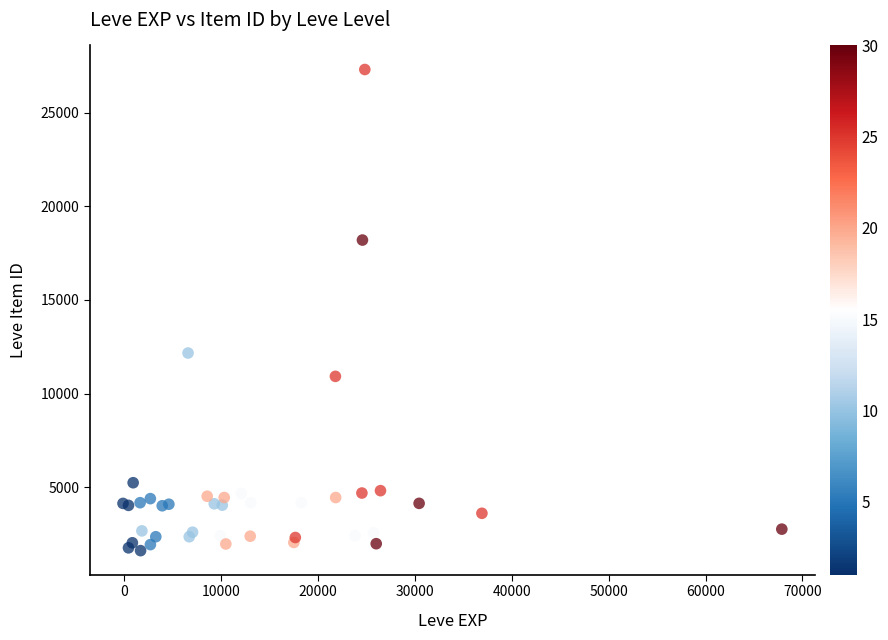

What Y value in the scatter plot is closest to 14455?

12162.2